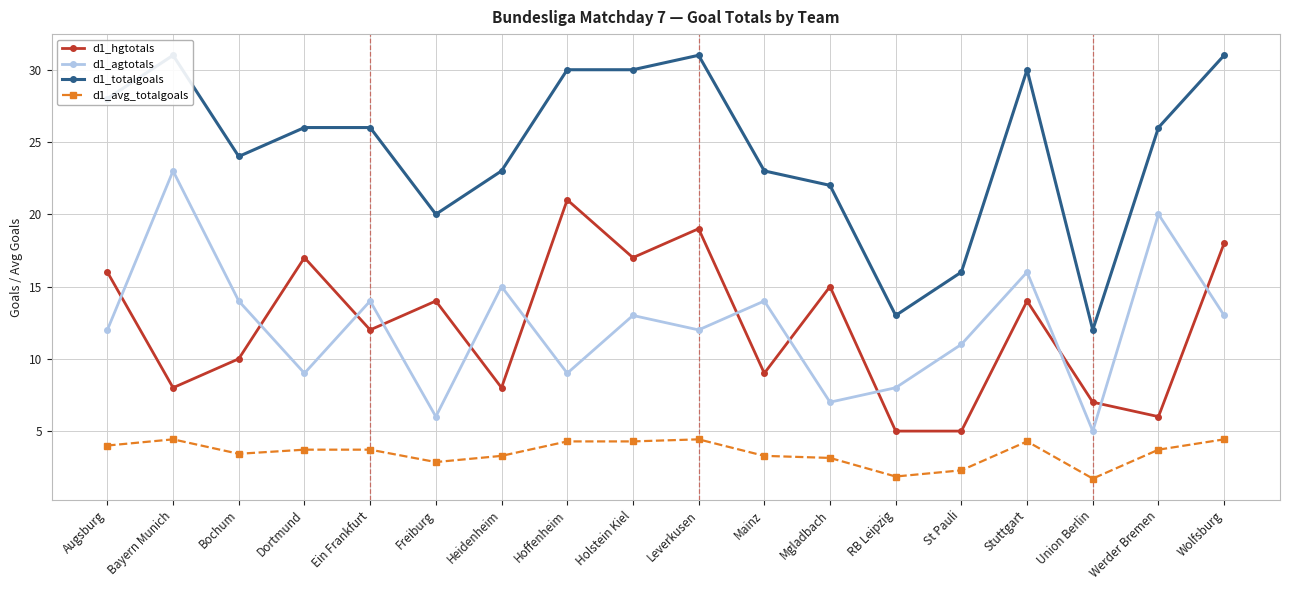

The d1_avg_totalgoals series shows 1.9 at Stuttgart. True or false?

False